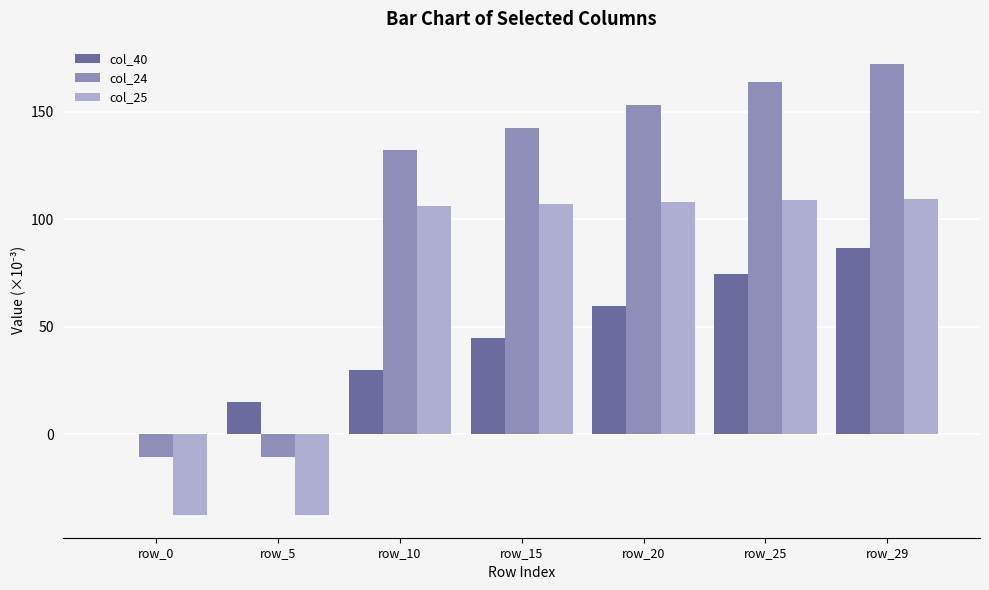

Which series changed the most between row_0 and row_15?

col_24